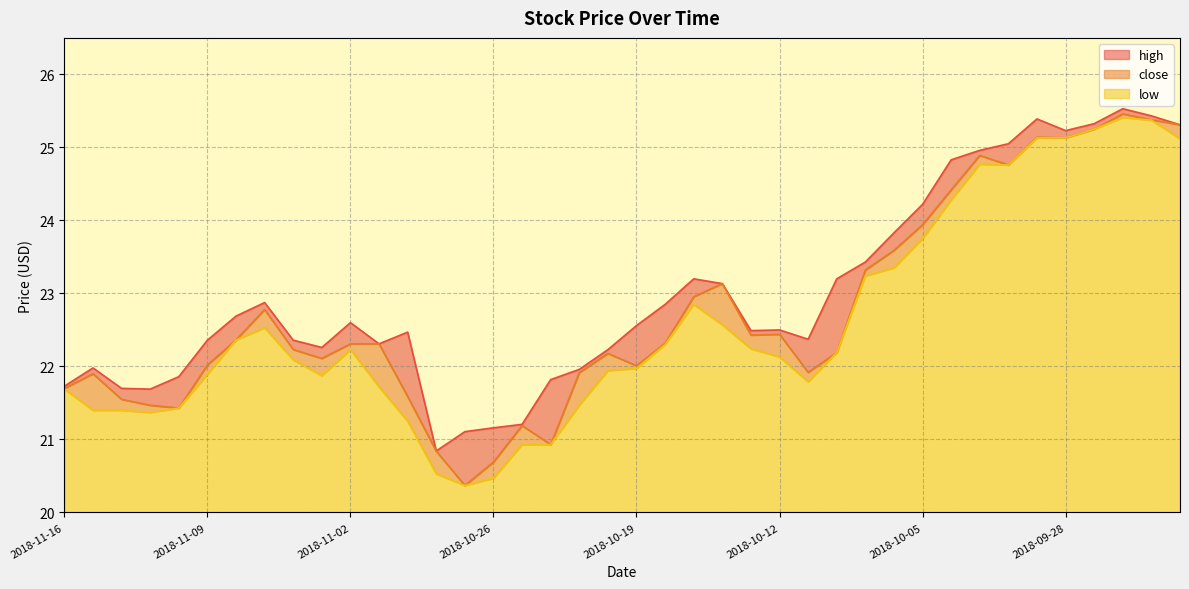

What is the label of the 11th point from the right?

2018-10-08